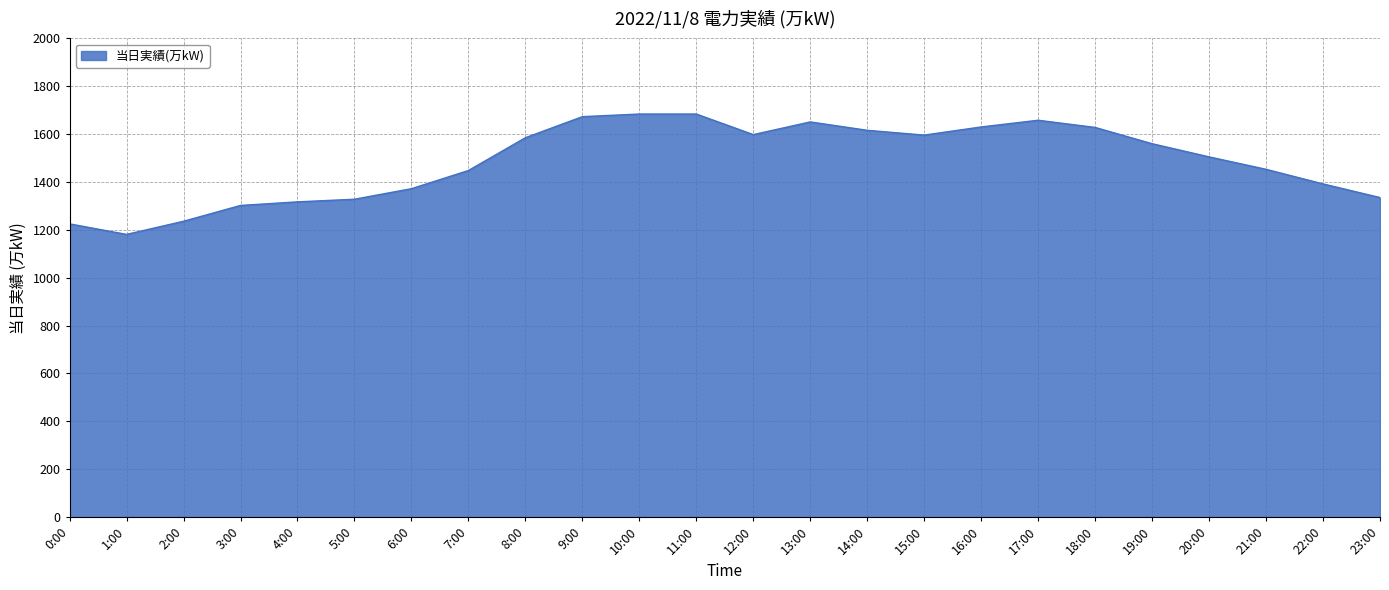

What is the approximate value at 20:00, to the nearest 50?

1500